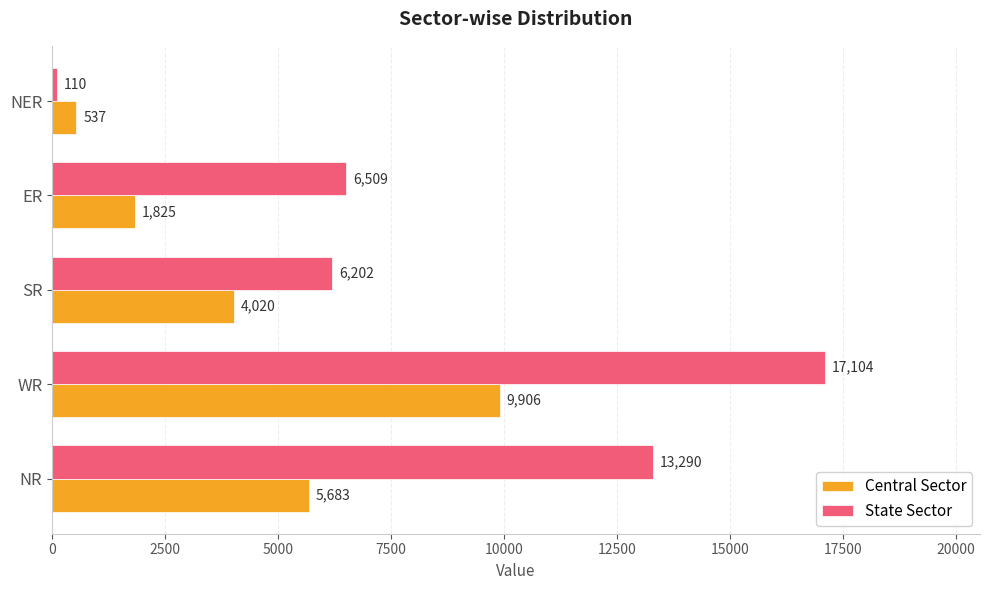

The Central Sector series shows 818 at SR. True or false?

False